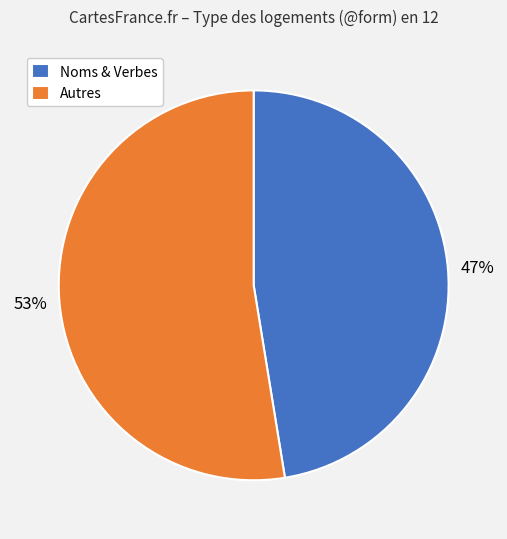

Combined, do Autres and Noms & Verbes account for over 50%?

Yes